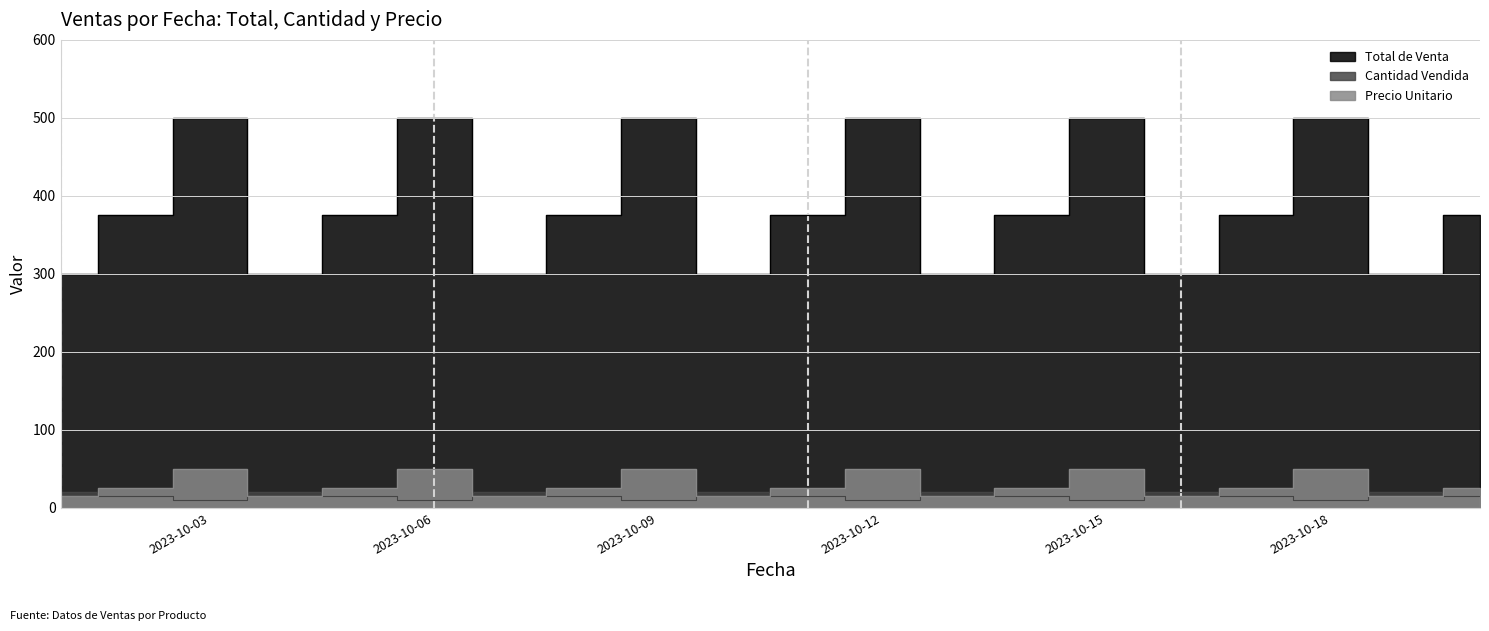

Where is the first local minimum for Cantidad Vendida?

2023-10-03